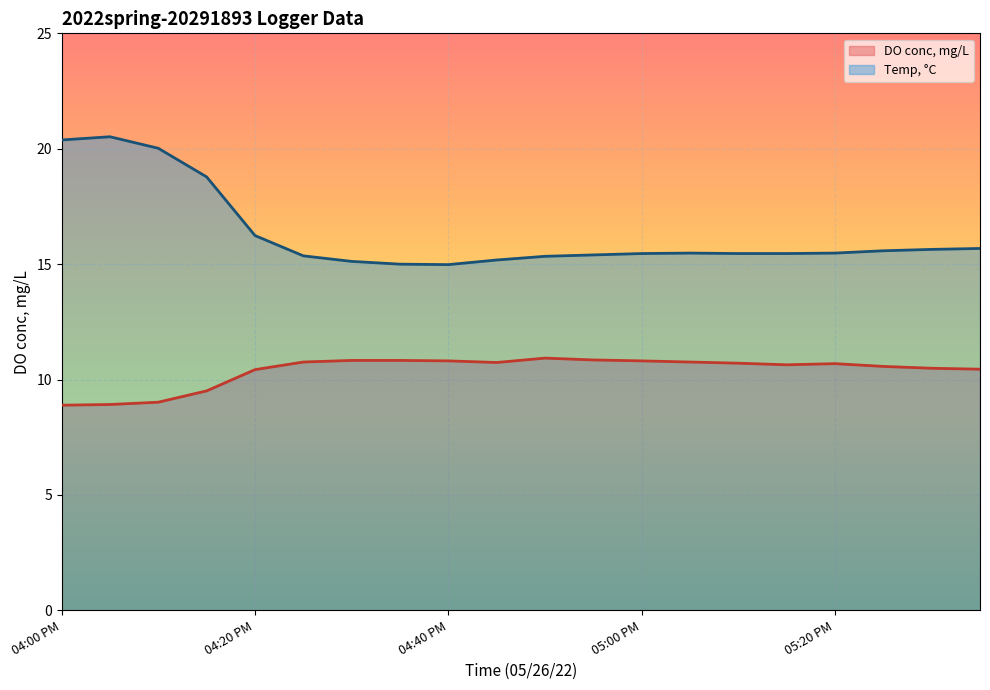

True or false: Temp, °C and DO conc, mg/L cross at least once.

False